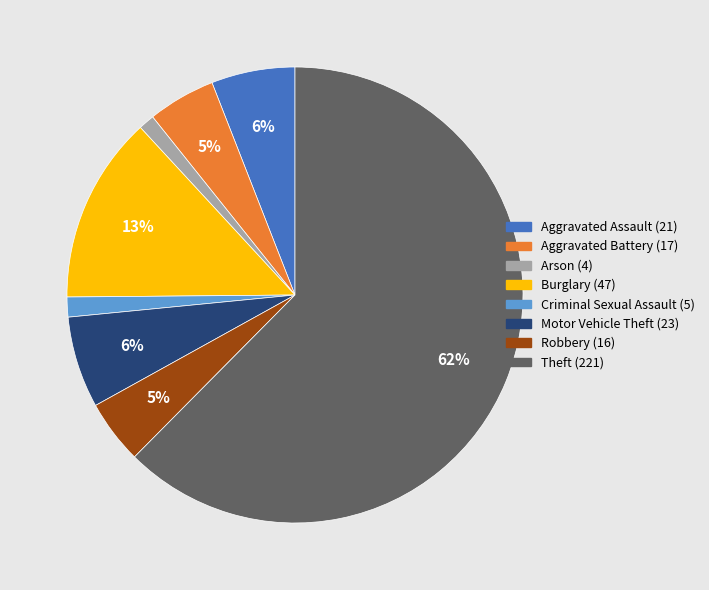

How many segments does this pie chart have?

8